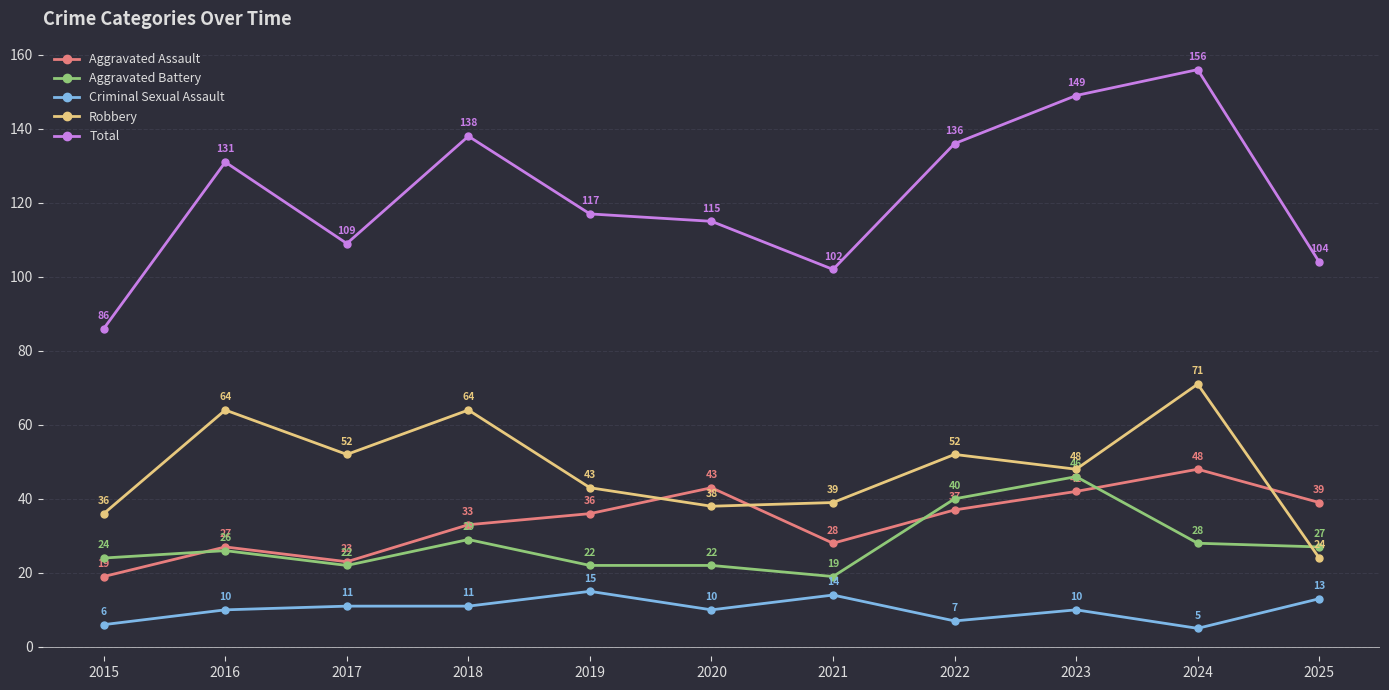

Which category has the lowest value across all series?

2024